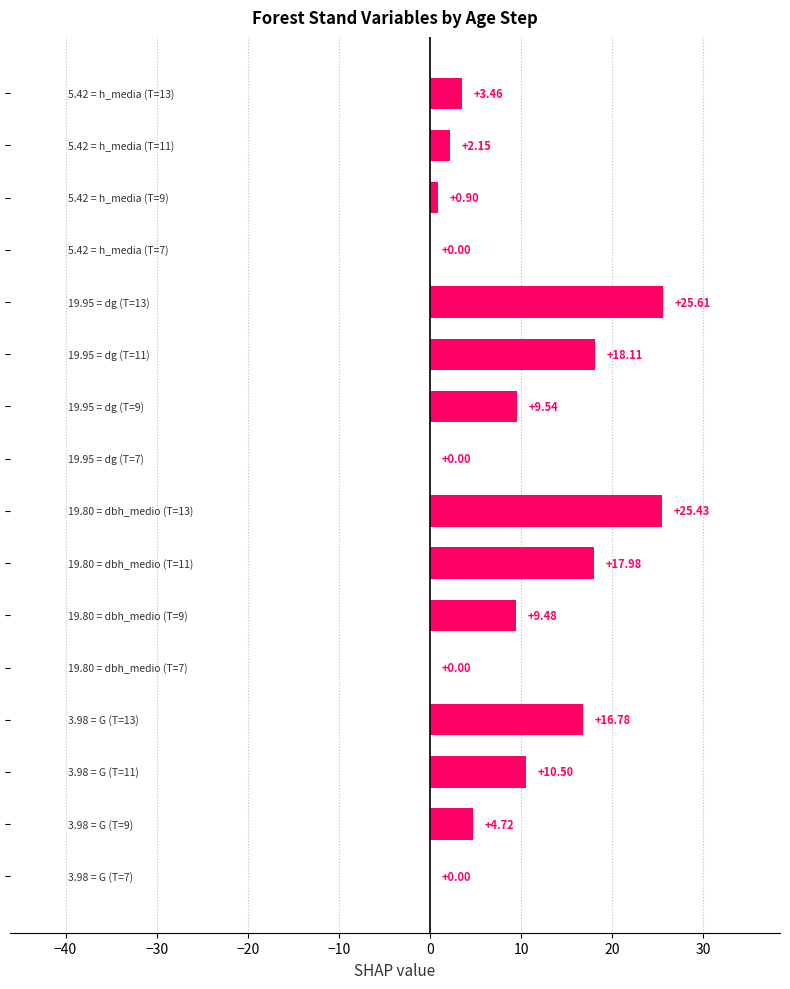

How many positive values are there?

12